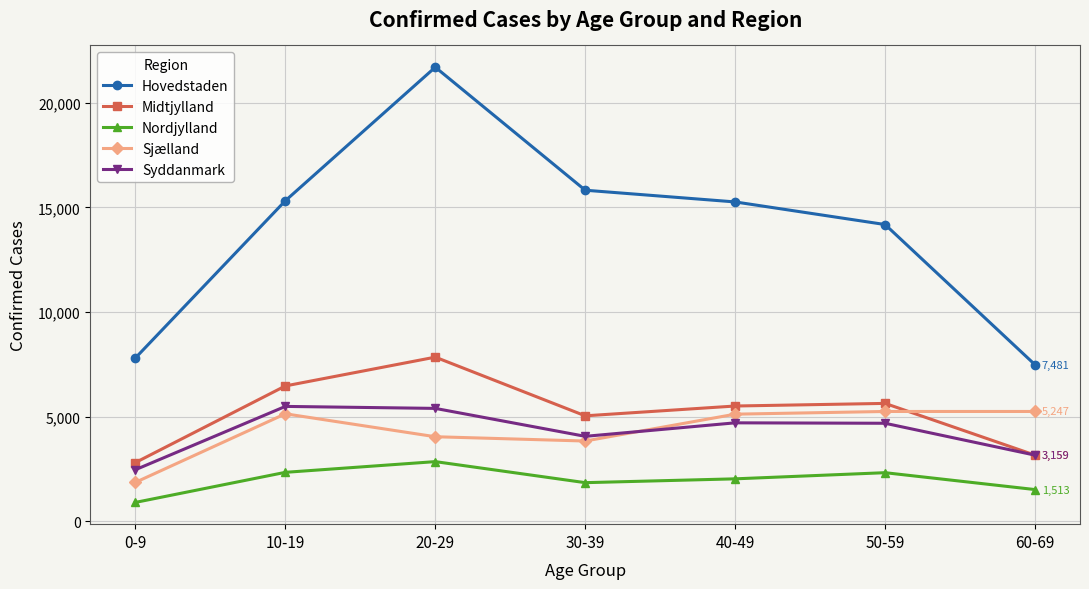

True or false: Nordjylland and Syddanmark intersect in this chart.

False